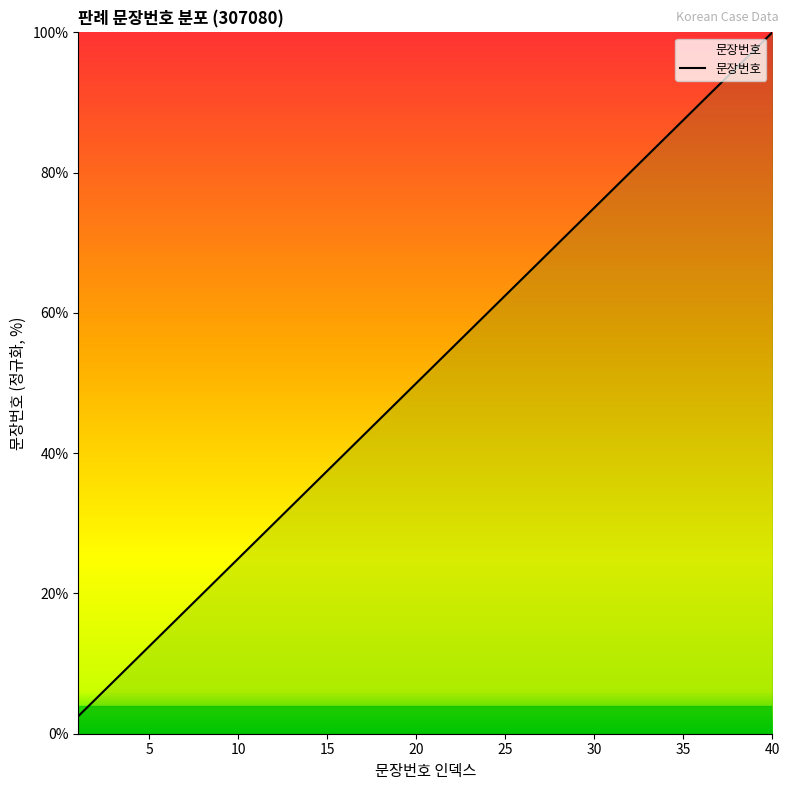

What is the difference between the maximum and minimum values?

97.5